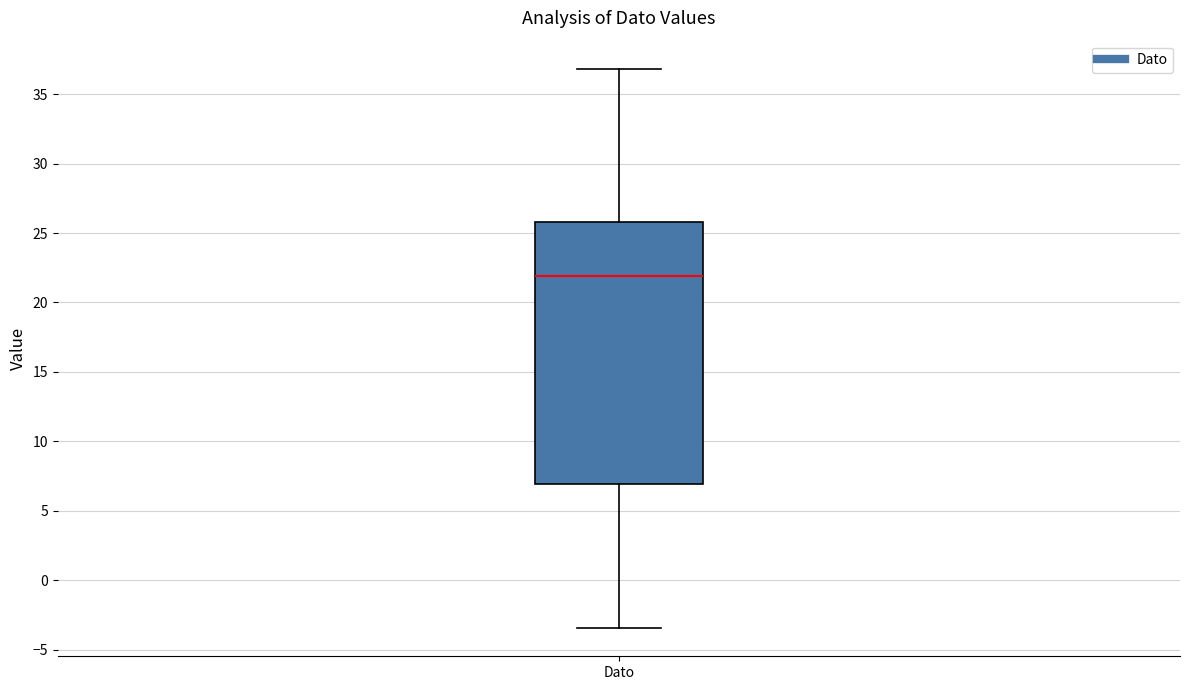

Transcribe this box plot: give where the median line is, the range the box spans, and where the two whiskers end, as read against the y-axis. The values are not printed on the chart, so give them approximately, as read against the axis.

median 22.0, box 7.0 to 26.0, whiskers -3.5 to 37.0